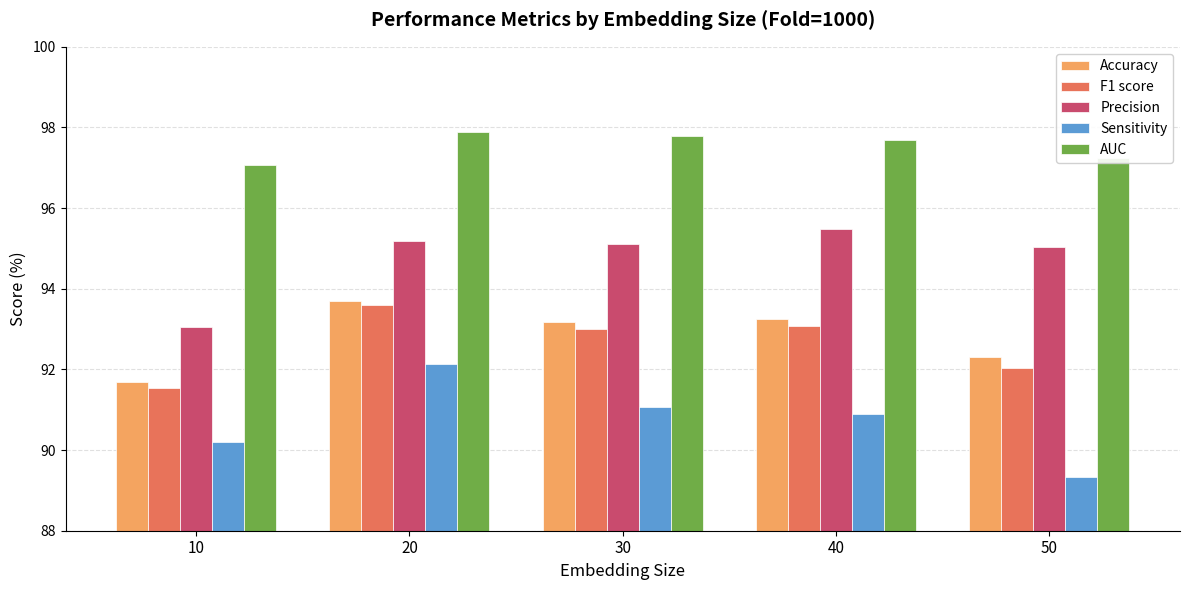

At which category is the sum across all series the highest?

20